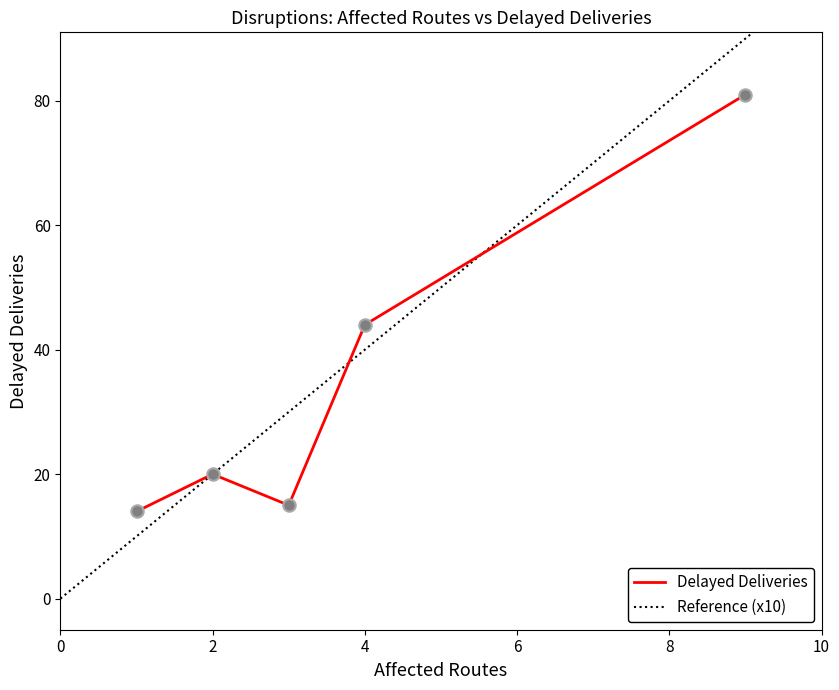

Approximately how many times larger is the value at 1 compared to 2?

0.7